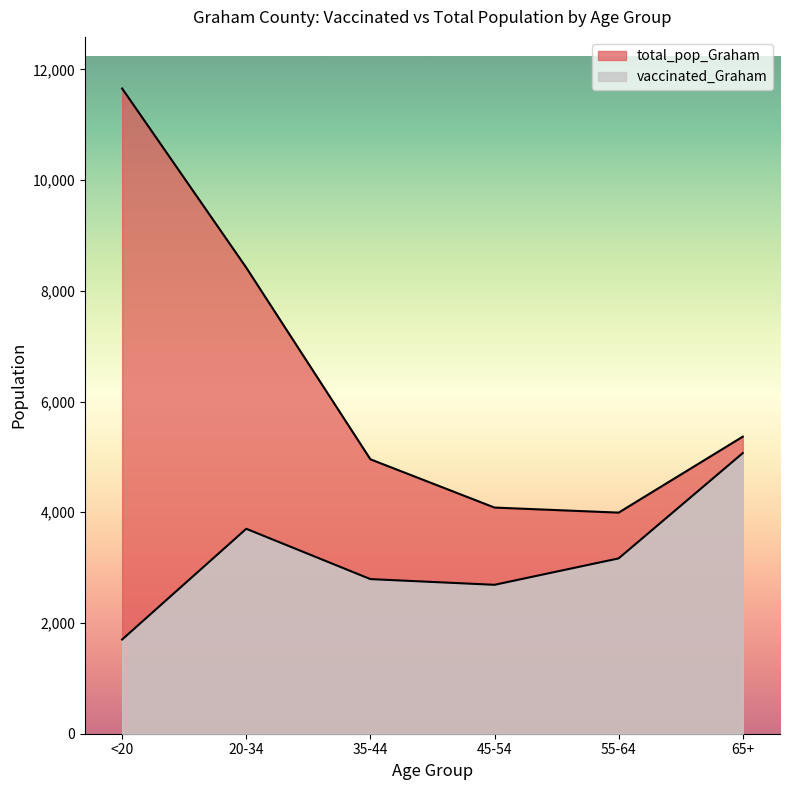

What is the value of the vaccinated_Graham point at the 3rd from the left?

2793